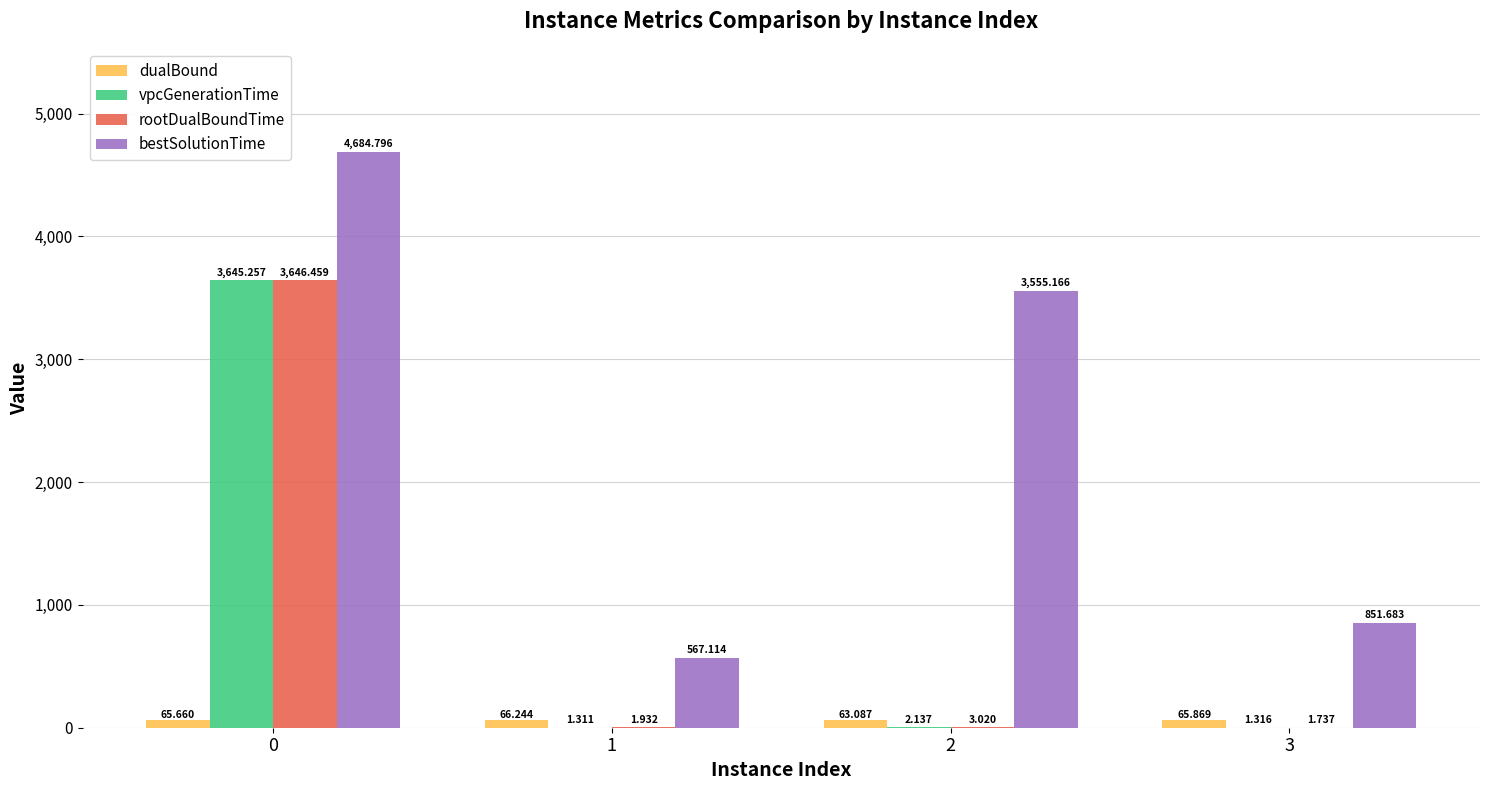

How many groups of bars are there?

4